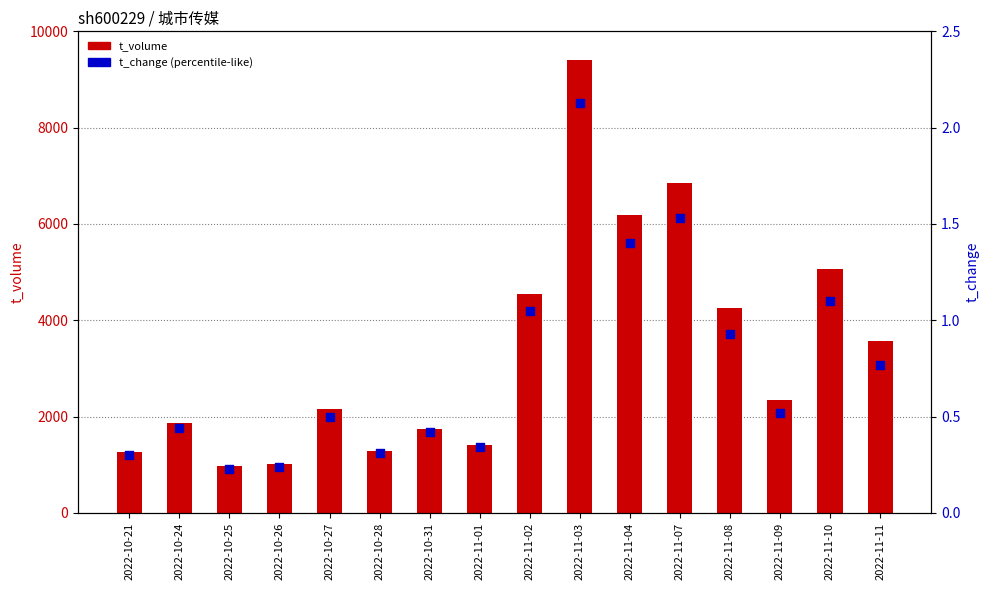

What are all the series names shown in the legend?

t_volume, t_change